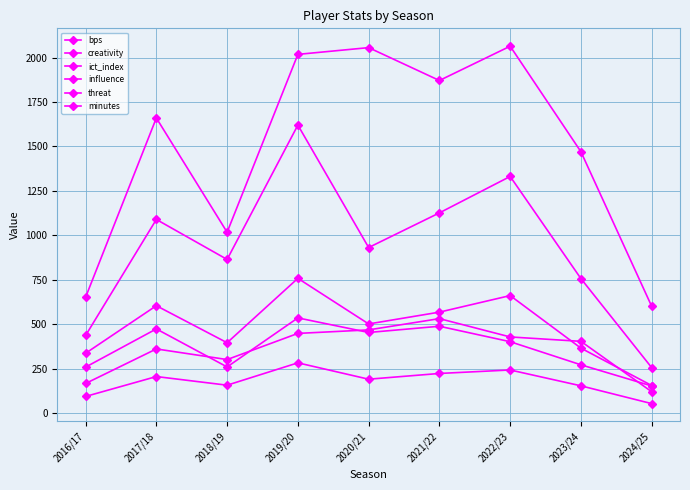

At how many categories does at least one series exceed 1979?

3